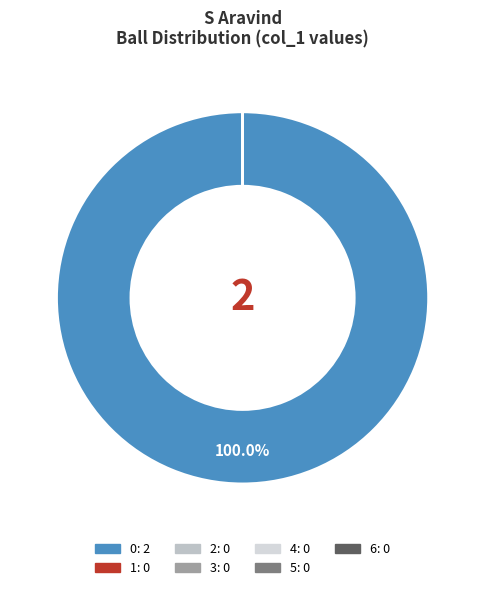

What is the smallest slice in the pie chart?

1